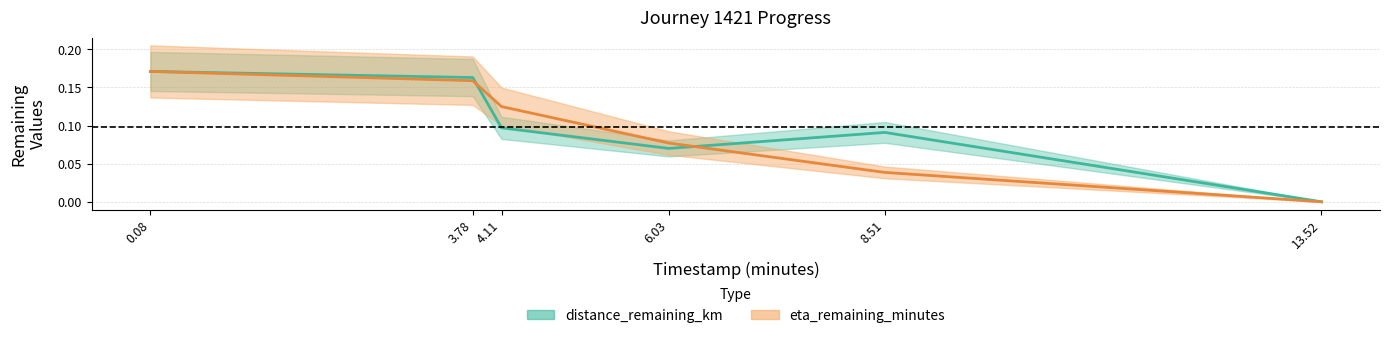

Which series changed the most between 0.08 and 4.11?

distance_remaining_km